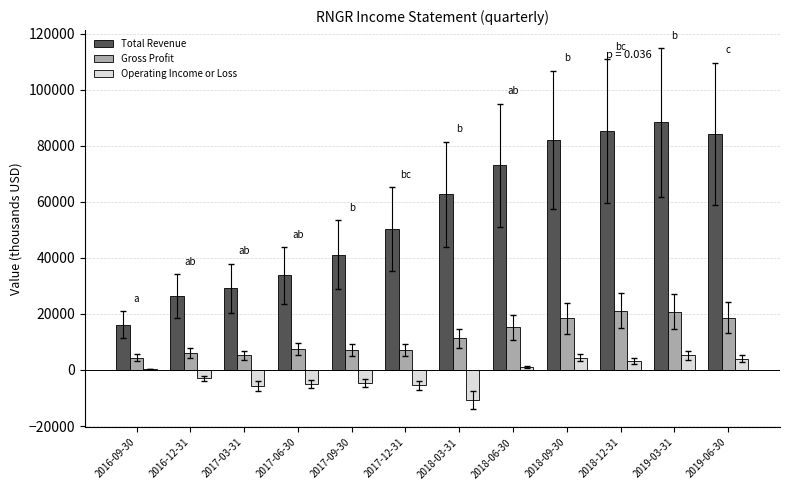

What is the maximum value shown in the chart?

88300